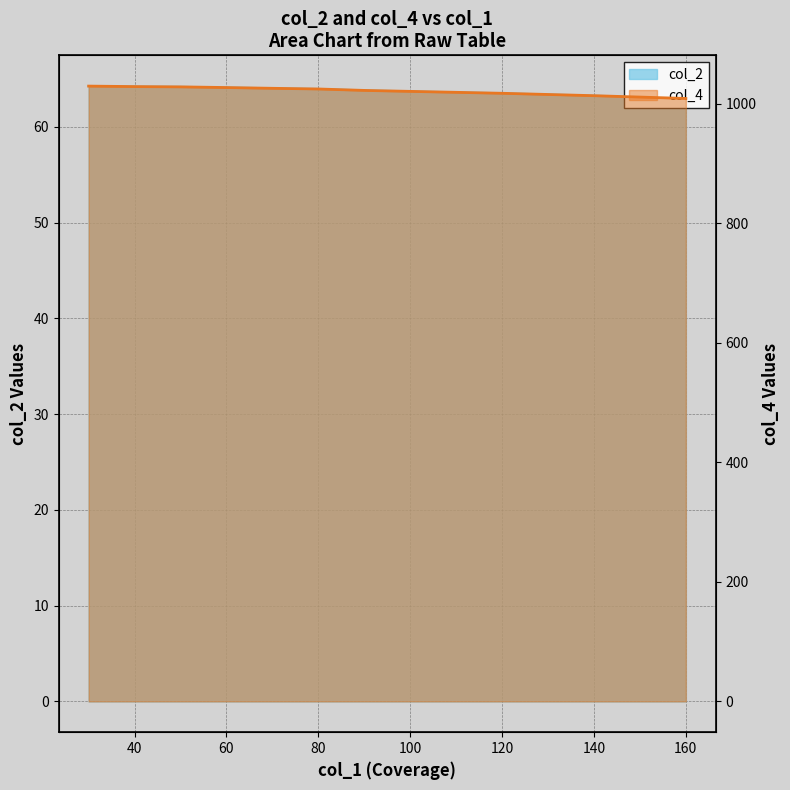

True or false: col_2 has more than 2 interior local peaks.

False